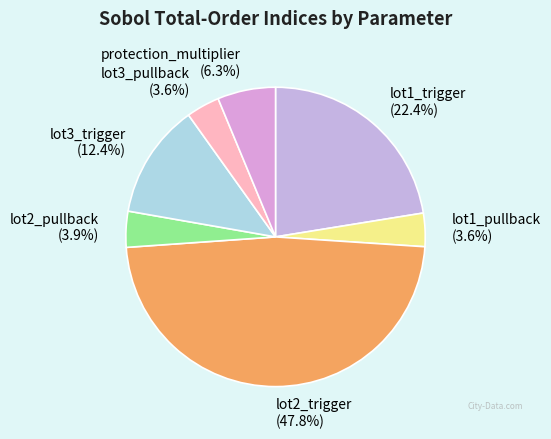

Which has a higher value, lot1_trigger or lot1_pullback?

lot1_trigger